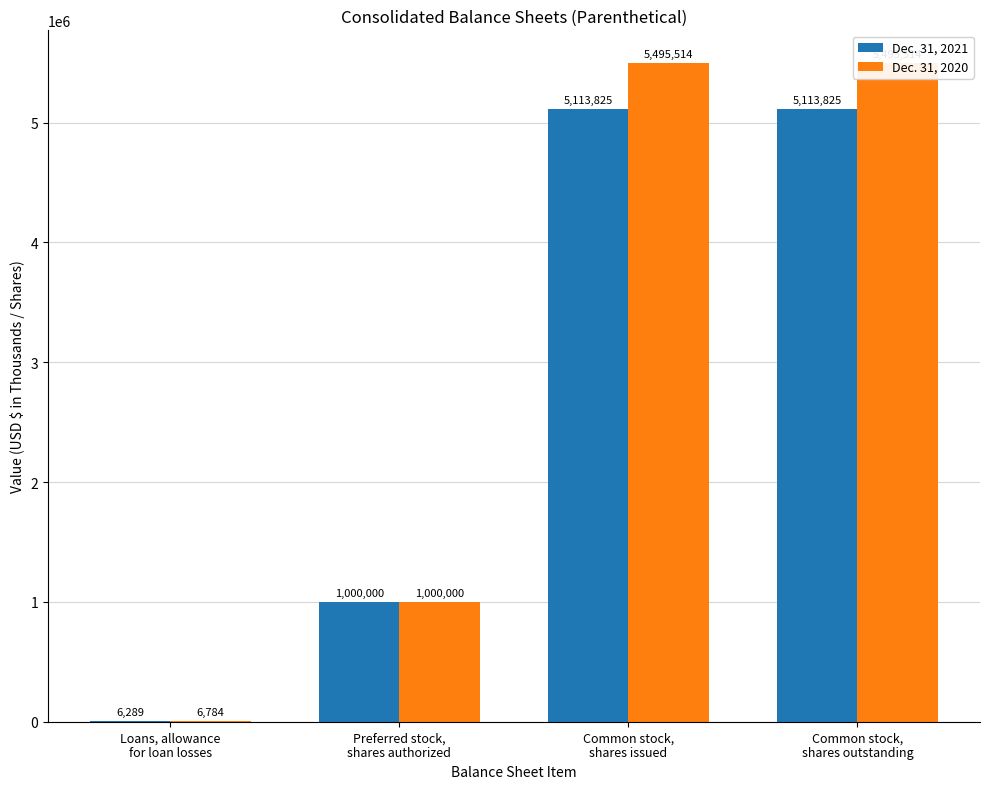

At how many categories does at least one series exceed 3787484?

2